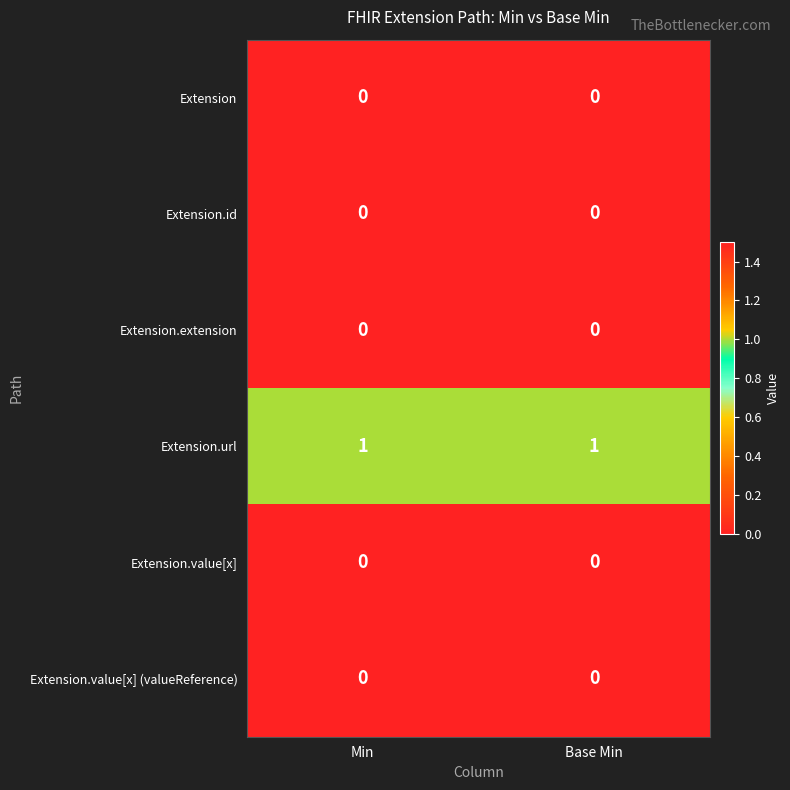

Which series has the largest total across all categories?

Extension.url